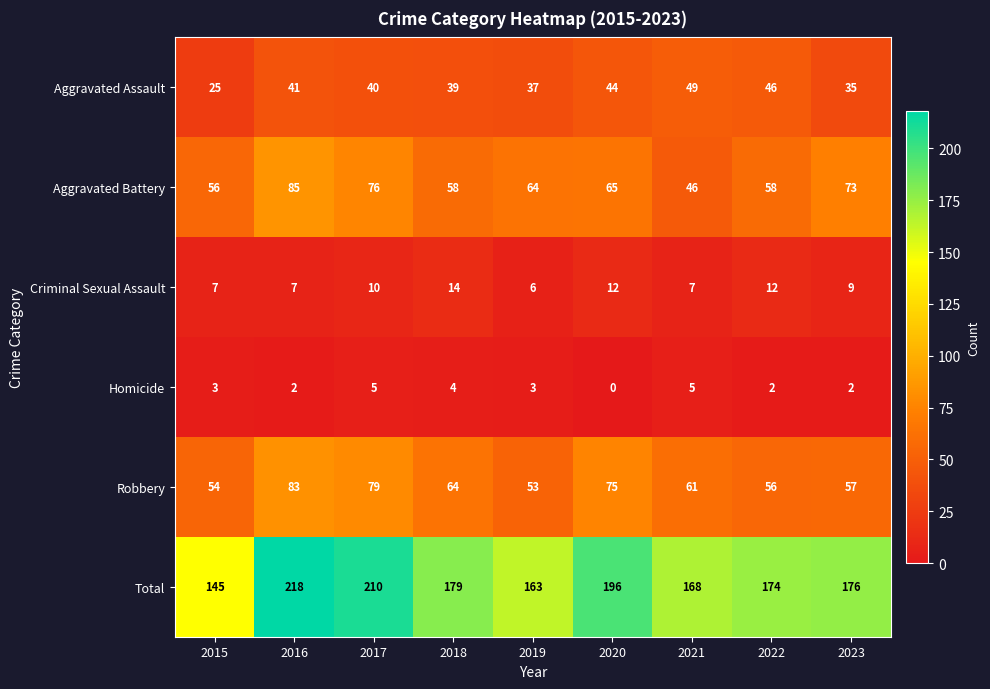

Is it true that Total equals 57 at 2018?

False